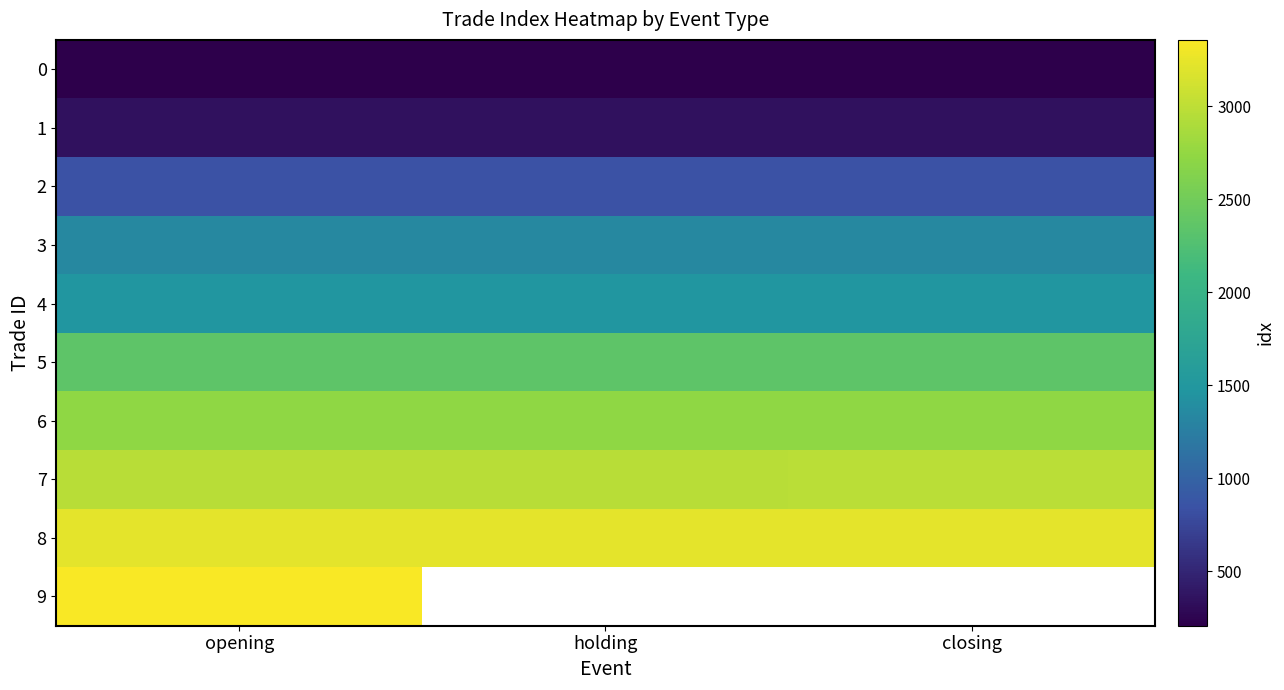

What is the spread (max minus min) of values at opening?

3152.0